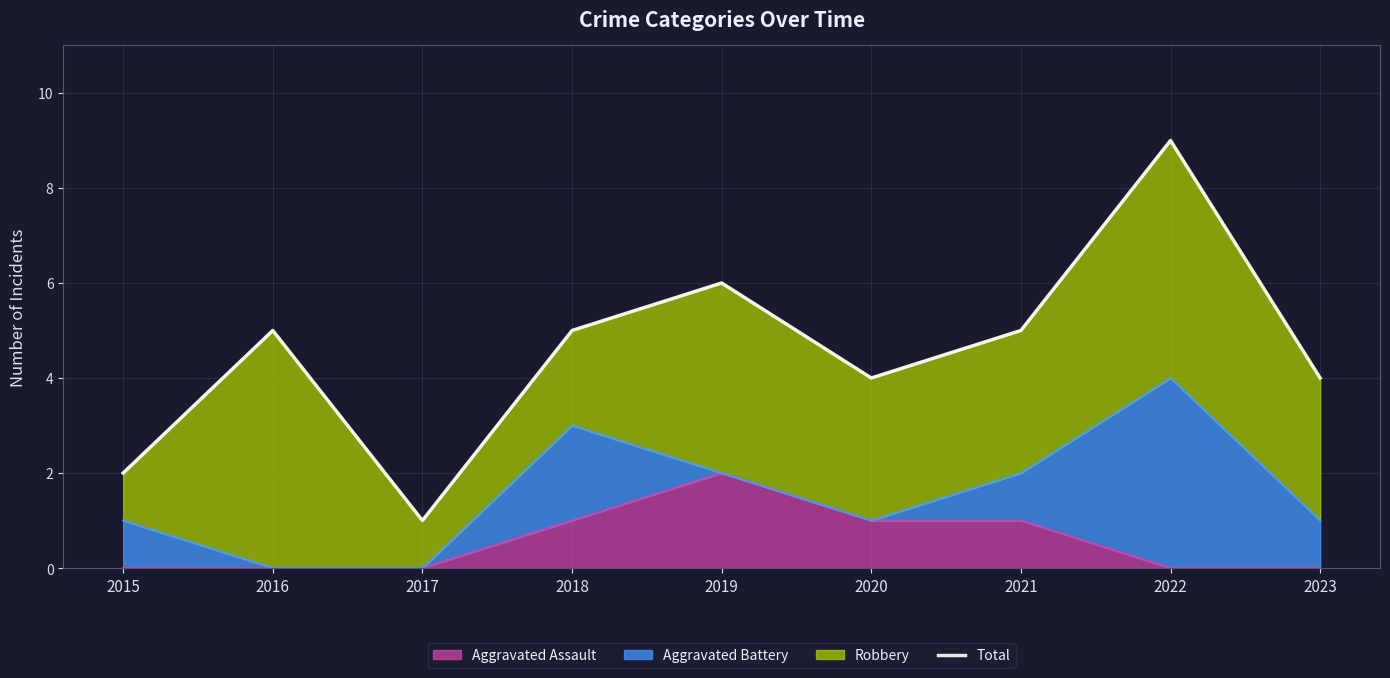

Reading left to right, extract all data points from this chart.

2	5	1	5	6	4	5	9	4